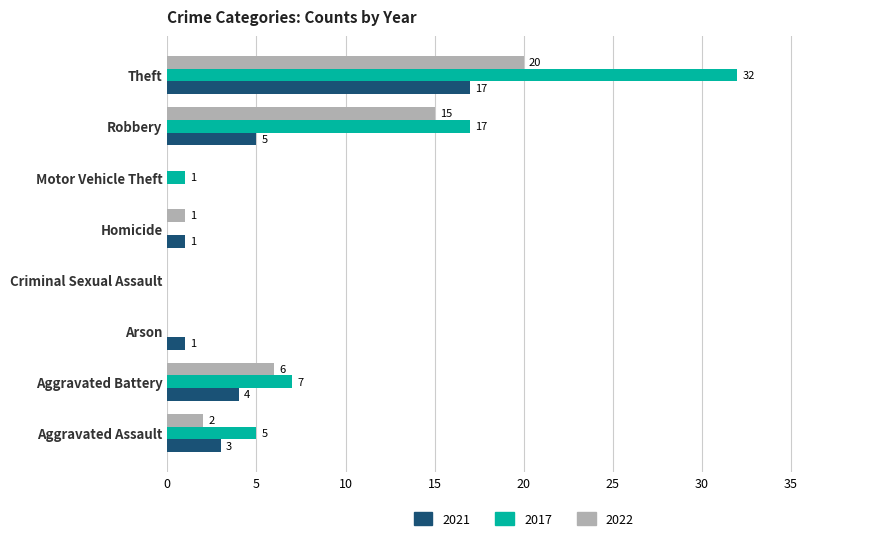

Which series has the largest range (max minus min)?

2017